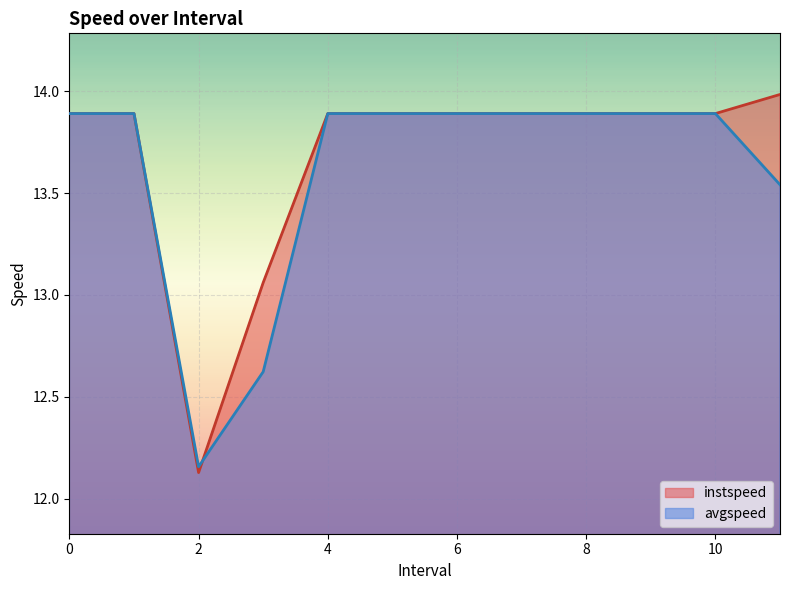

Does the chart display data point markers on the line(s)?

No